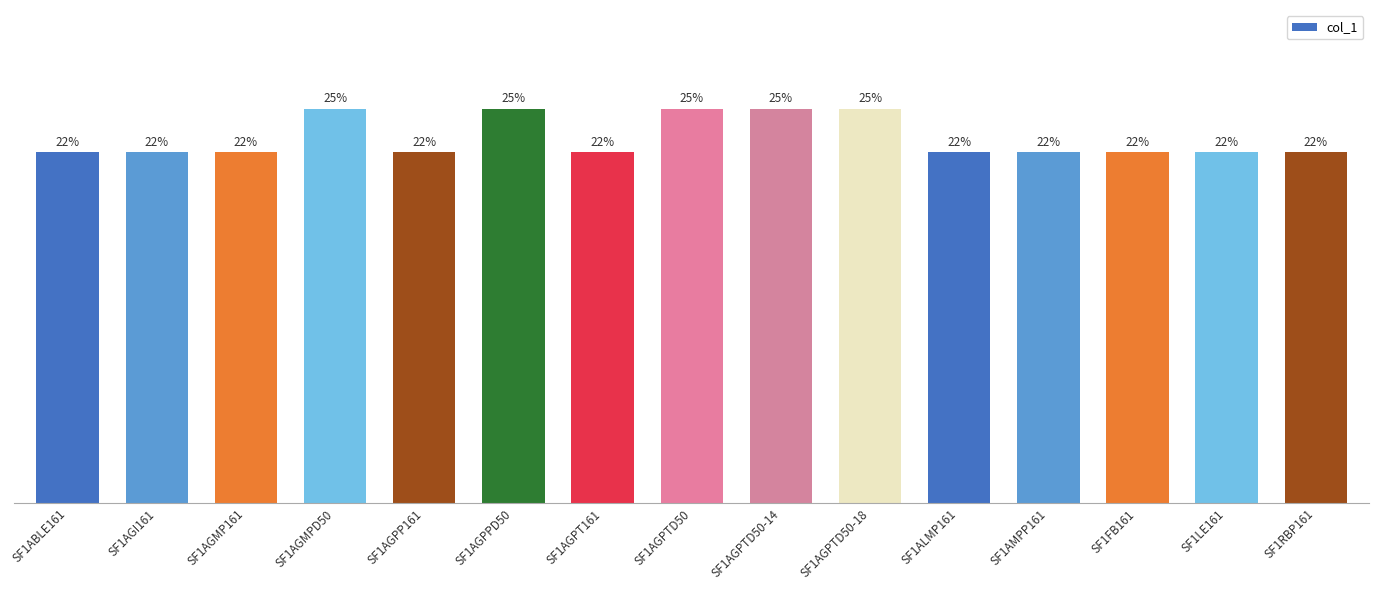

What is the value of the 7th bar from the left?

0.2